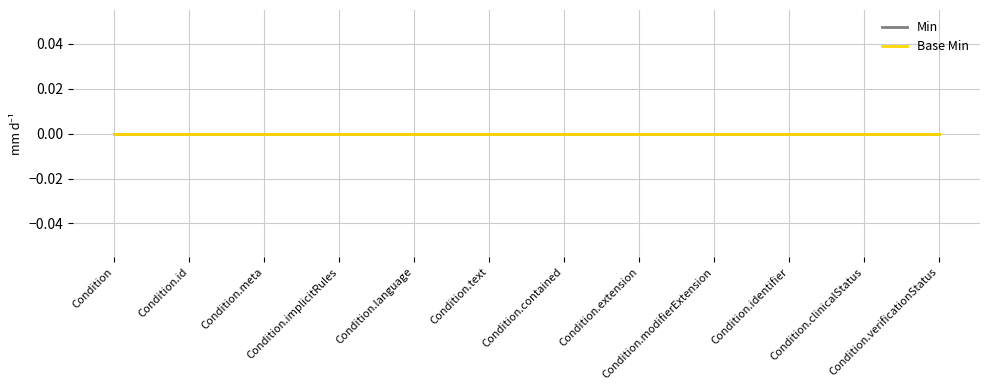

What are all the series names shown in the legend?

Min, Base Min